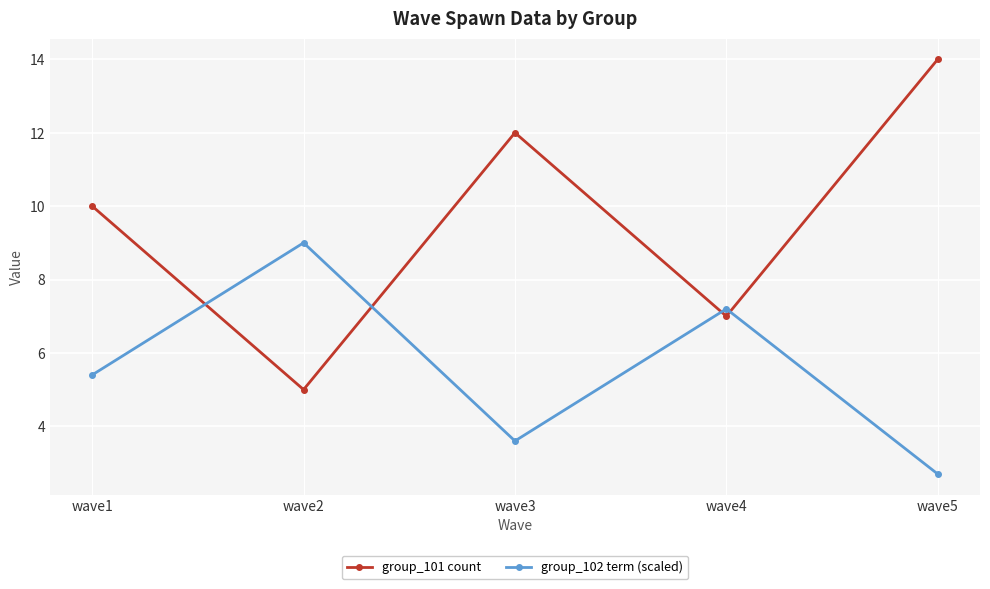

What is the value of the group_102 term (scaled) point at the 2nd from the left?

9.0